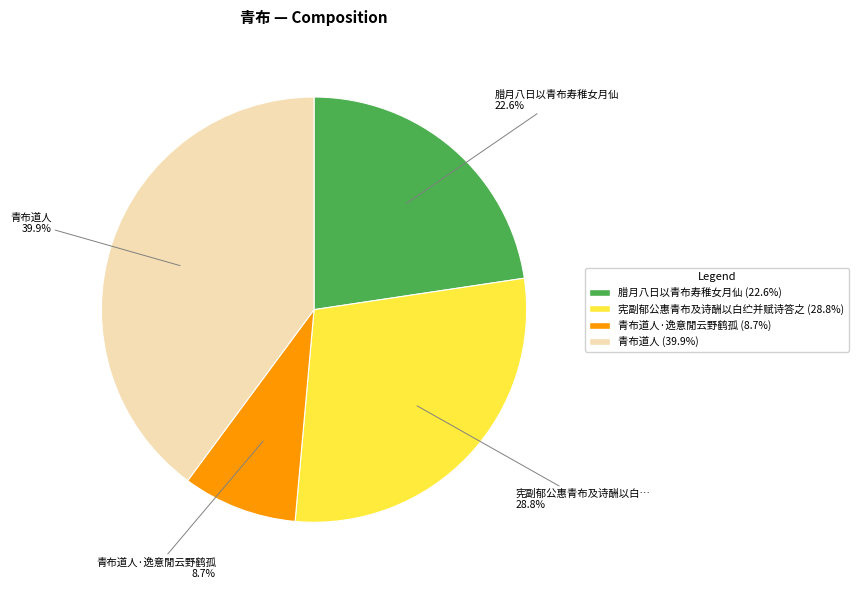

Is there a majority slice in this chart?

No